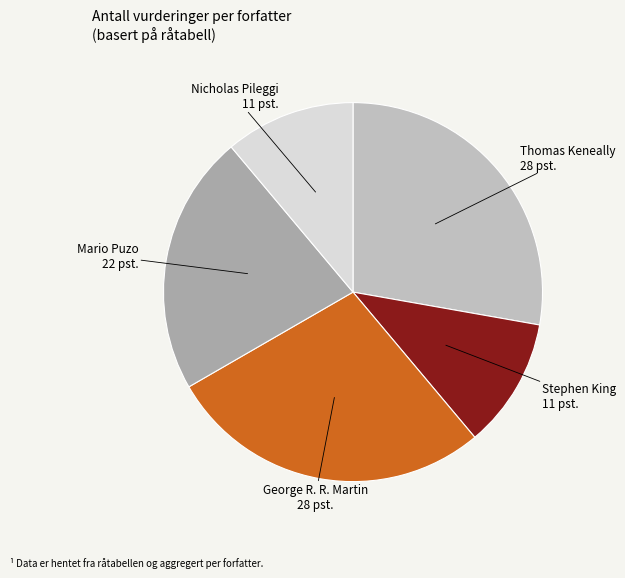

Does George R. R. Martin account for over 50% of the chart?

No